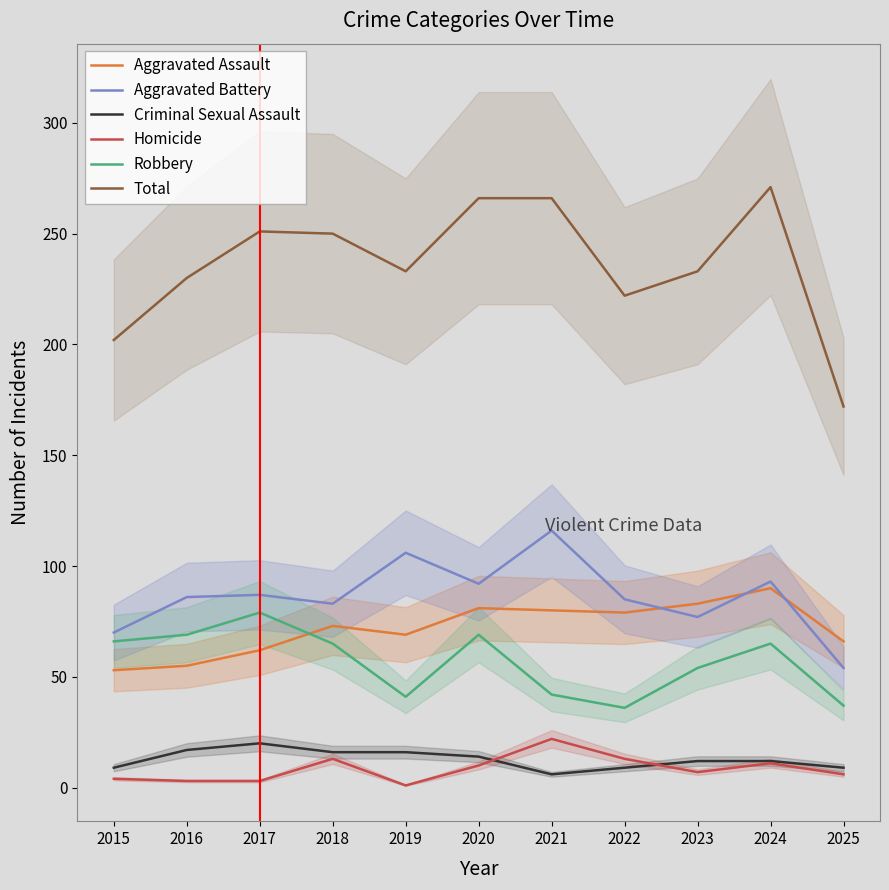

What is the value of the Total point at the 5th from the left?

233